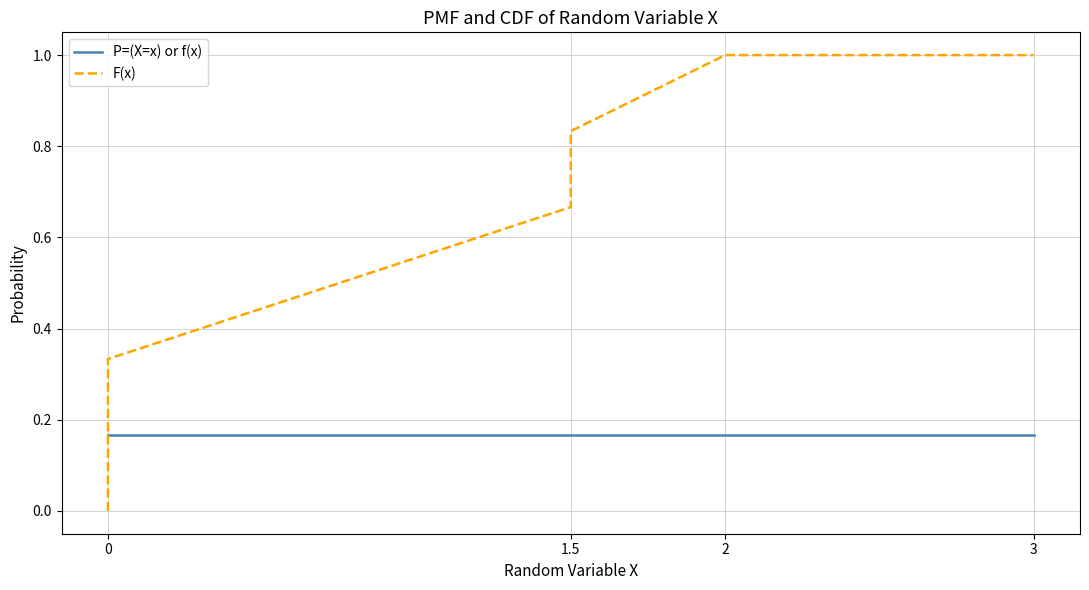

What are all the series names shown in the legend?

P=(X=x) or f(x), F(x)